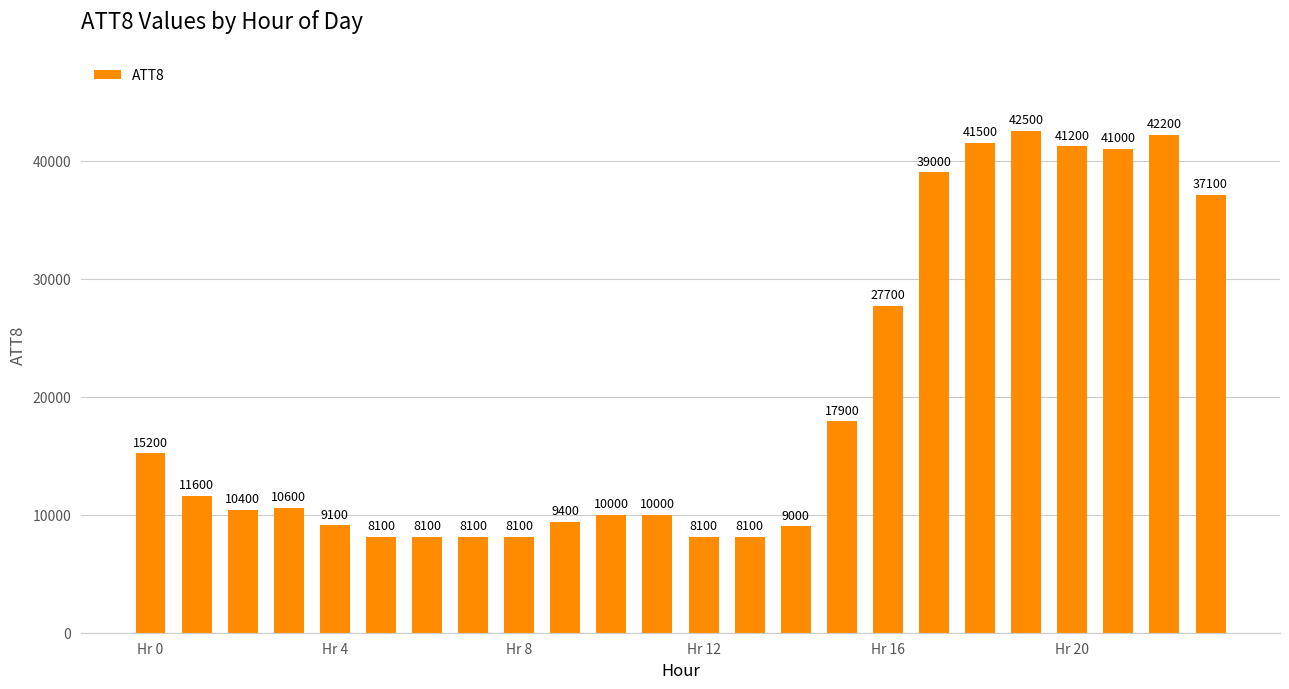

Reading left to right, transcribe all the data shown in this chart.

15200	11600	10400	10600	9100	8100	8100	8100	8100	9400	10000	10000	8100	8100	9000	17900	27700	39000	41500	42500	41200	41000	42200	37100